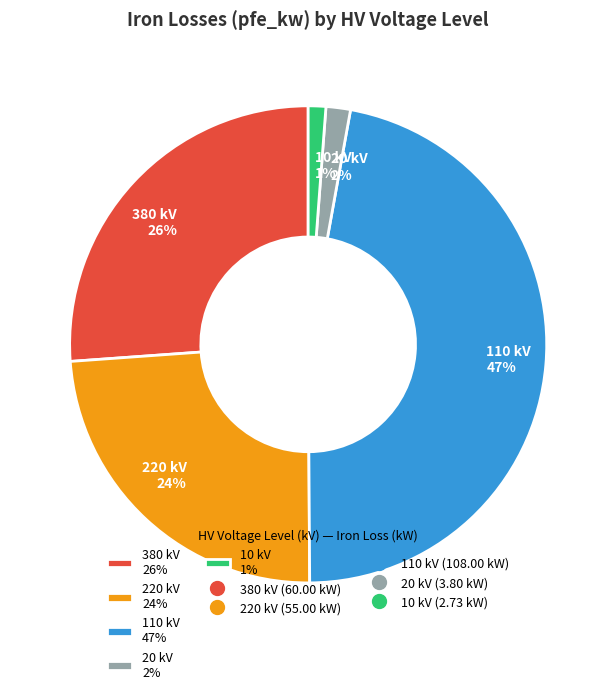

What is the largest slice in the pie chart?

110 kV 47%